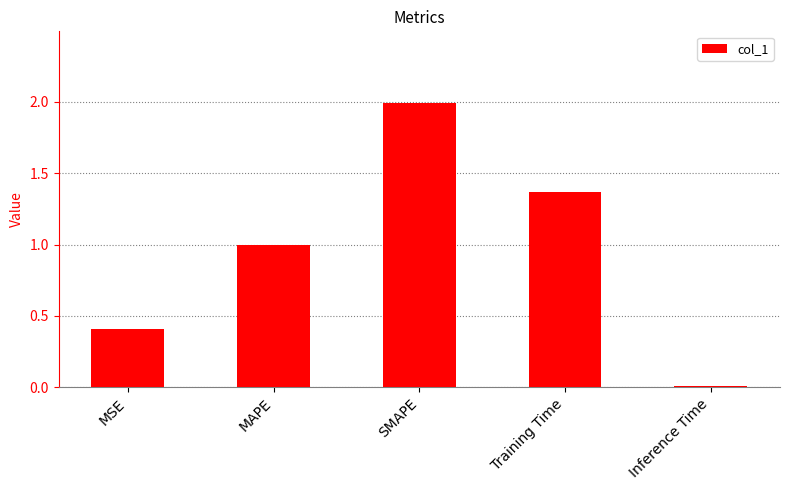

What is the sum of all values?

4.8